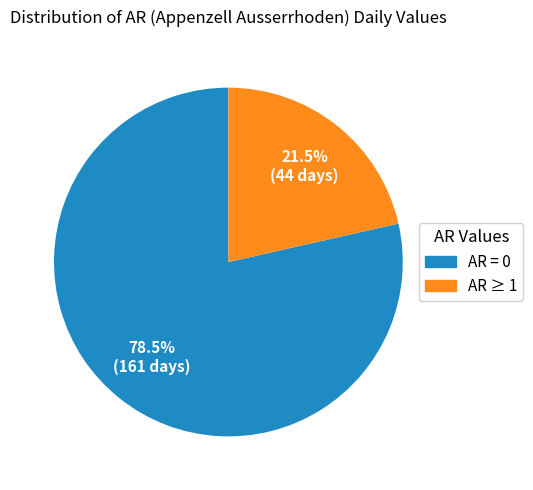

Does any single category account for the majority?

Yes